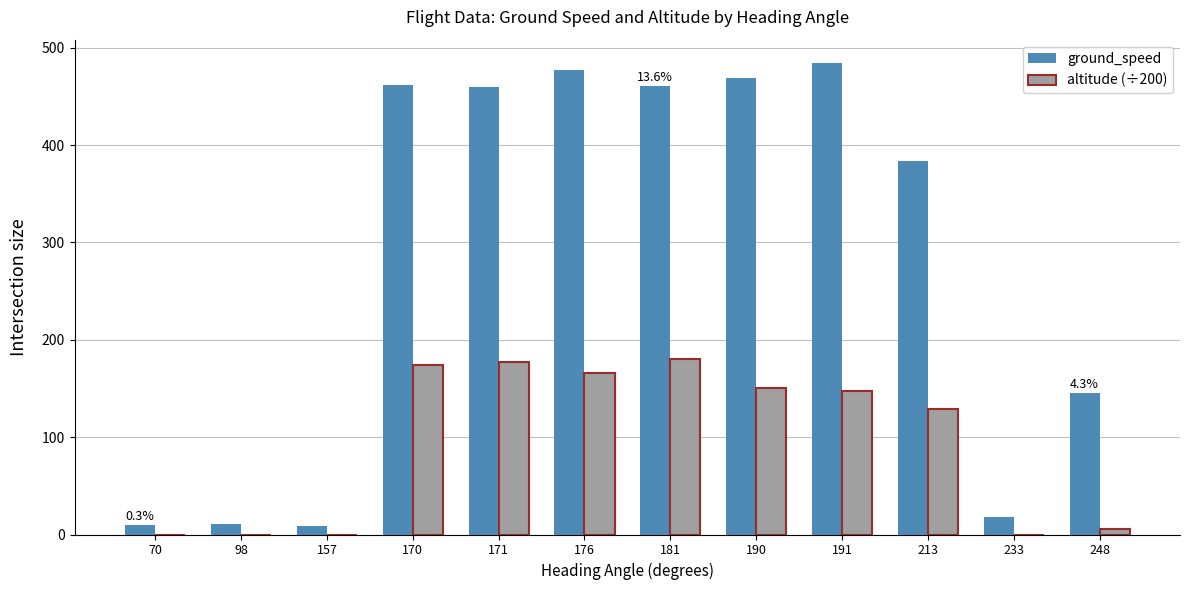

What is the approximate value of ground_speed at 98?

11.0